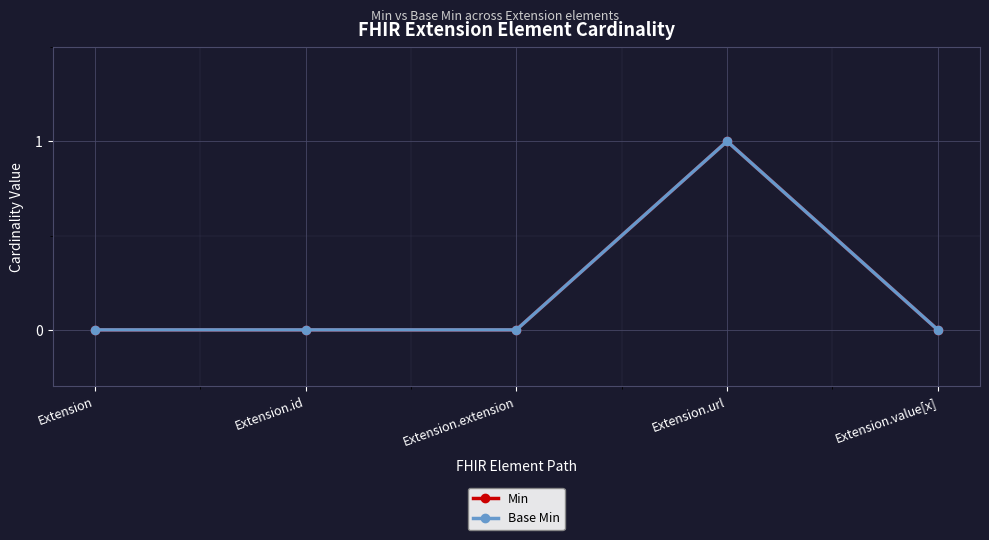

What position from the left is Extension.value[x]?

5